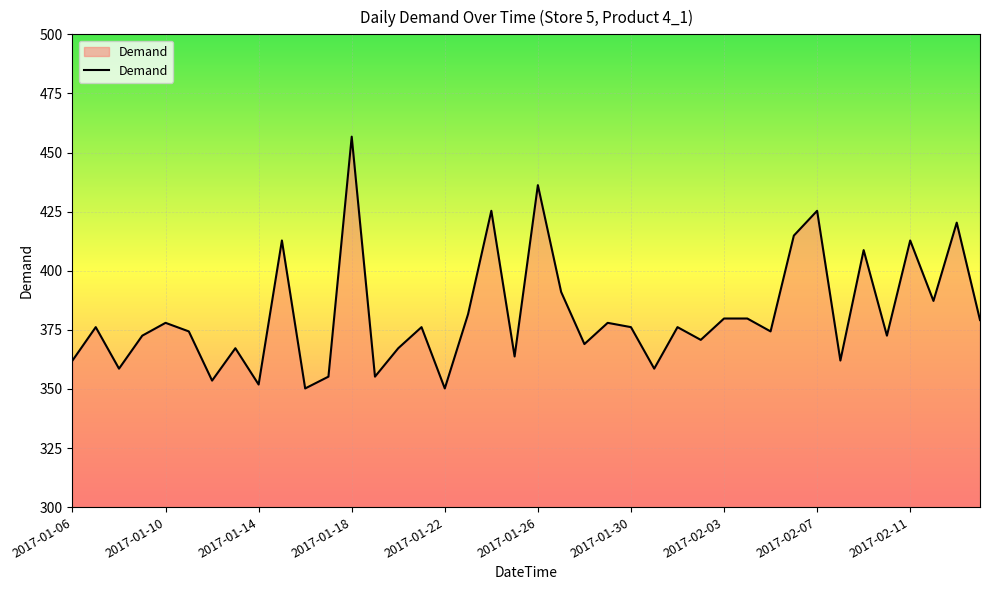

What is the difference between the maximum and minimum values?

106.5